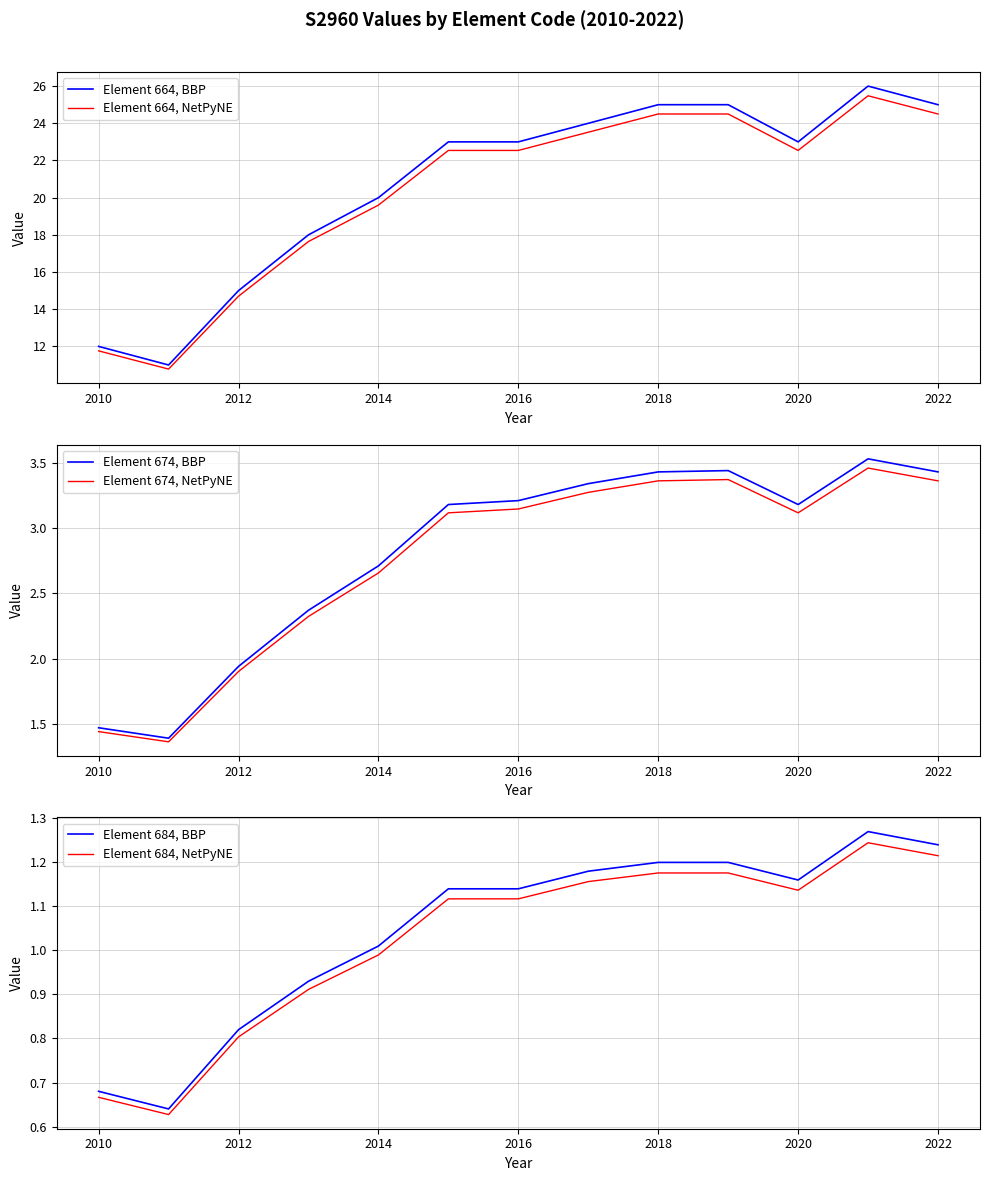

How many data points in Element 674, BBP are above 3?

8